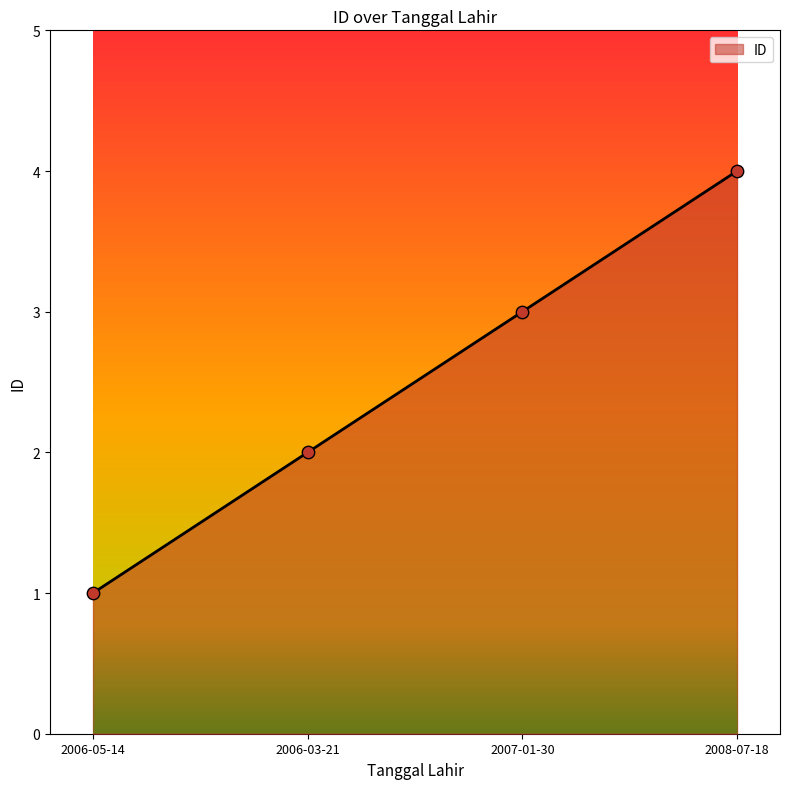

What is the change in value from 2006-03-21 to 2007-01-30?

+1